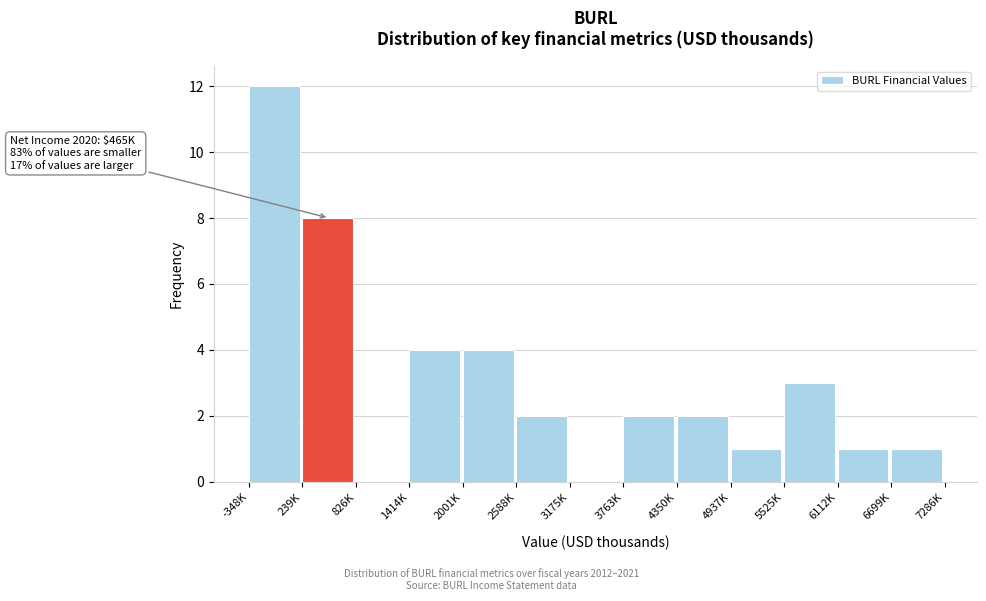

Reading right to left, list all the values displayed in this chart.

6699K=1	6112K=1	5525K=3	4937K=1	4350K=2	3763K=2	3175K=0	2588K=2	2001K=4	1414K=4	826K=0	239K=8	-348K=12